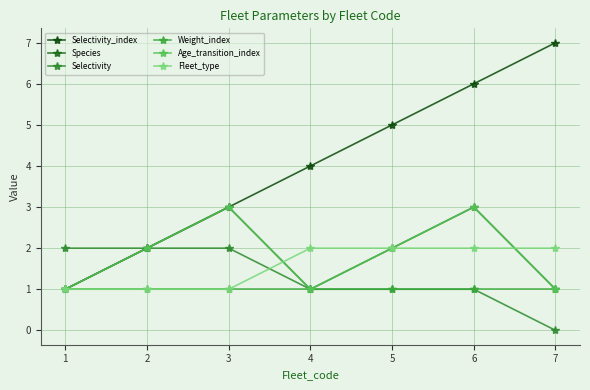

What is the difference between the highest and lowest values at 4?

3